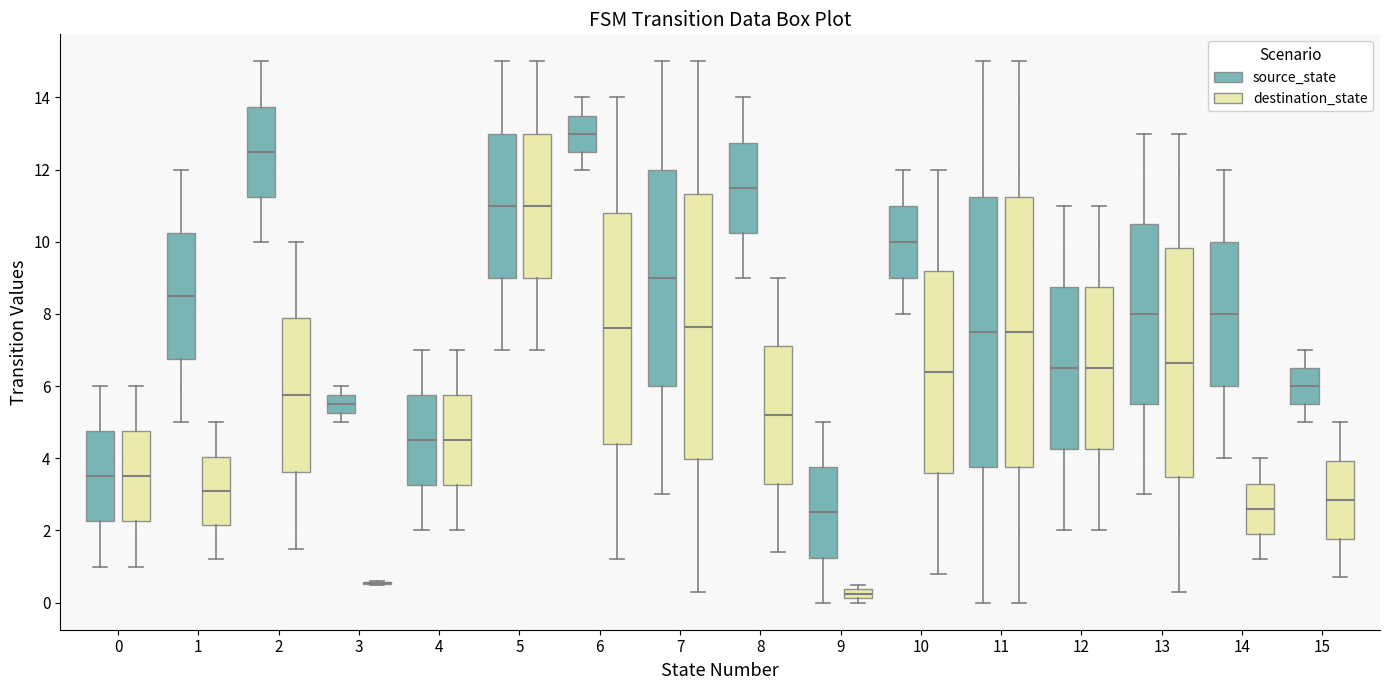

Where does the upper whisker of the box for 11 (source_state) end on the y-axis? The values are not printed on the chart, so give them approximately, as read against the axis.

15.0